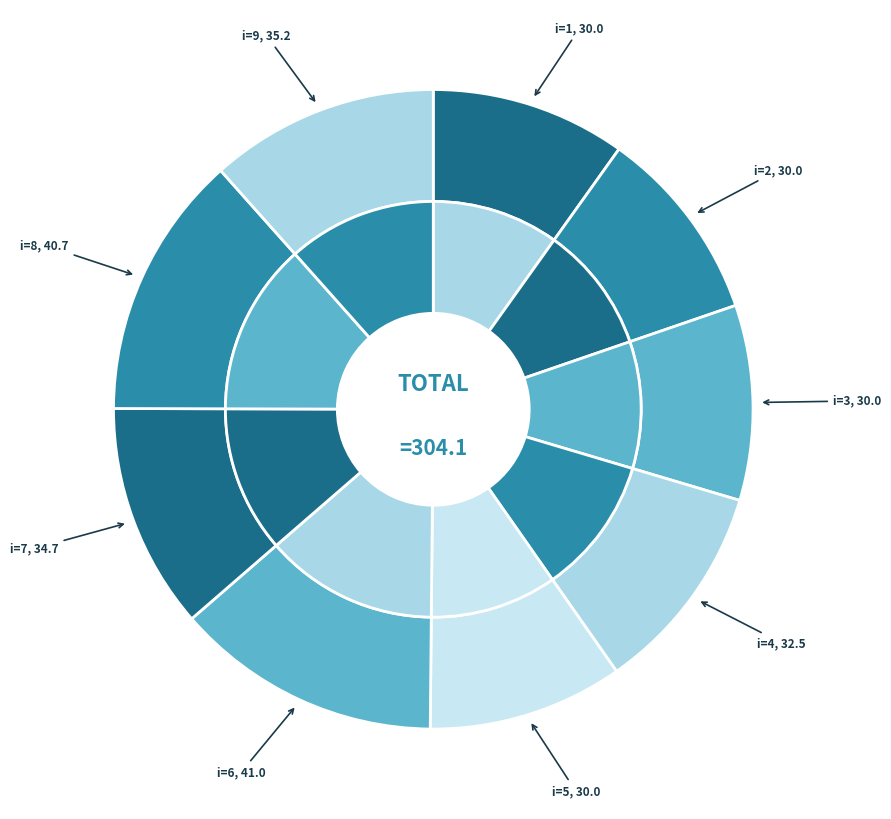

How many slices are in this pie chart?

9